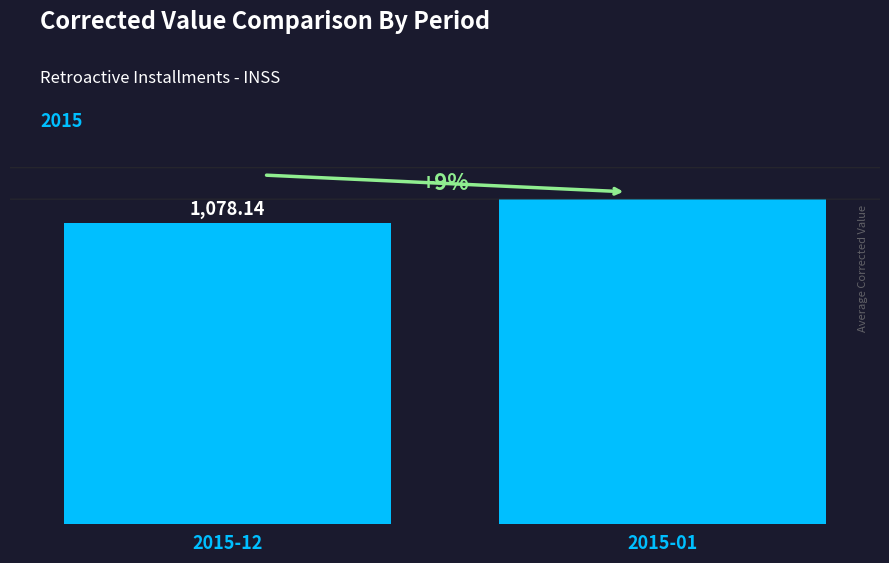

Rank the categories by value from highest to lowest.

2015-01, 2015-12